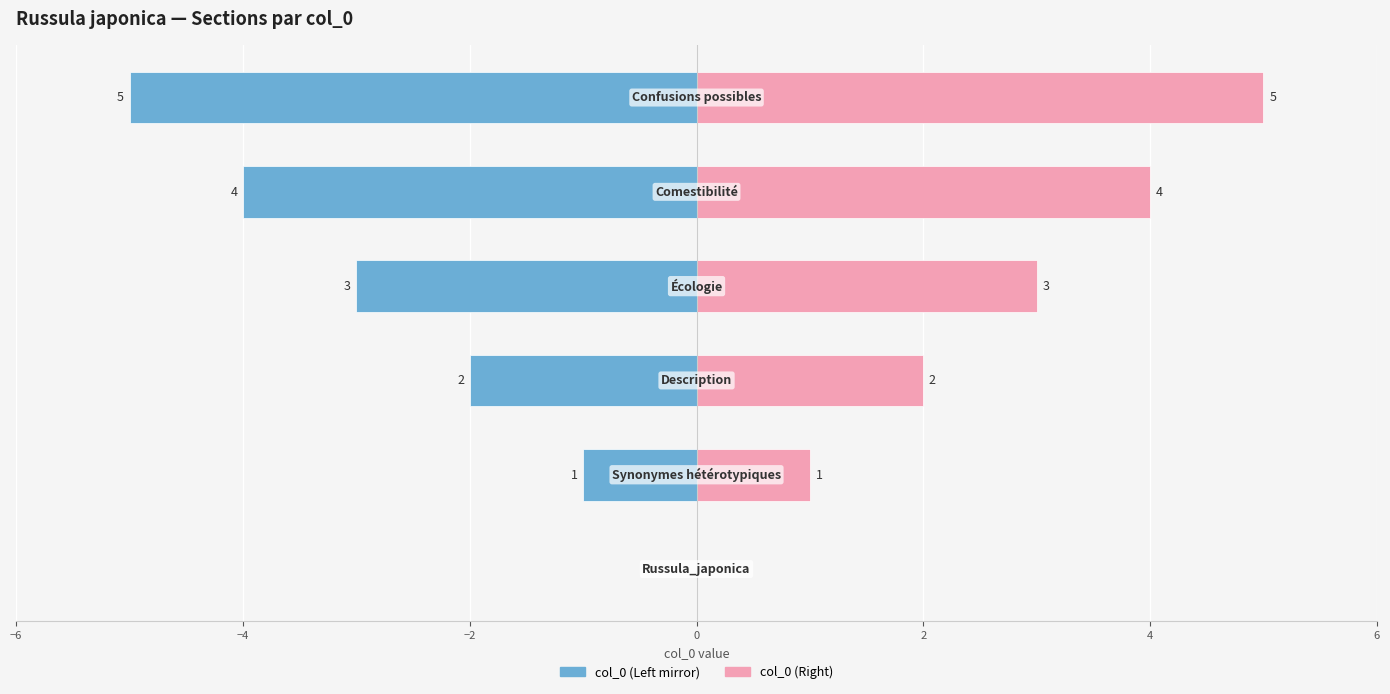

Which series has the largest range (max minus min)?

col_0 (Left)